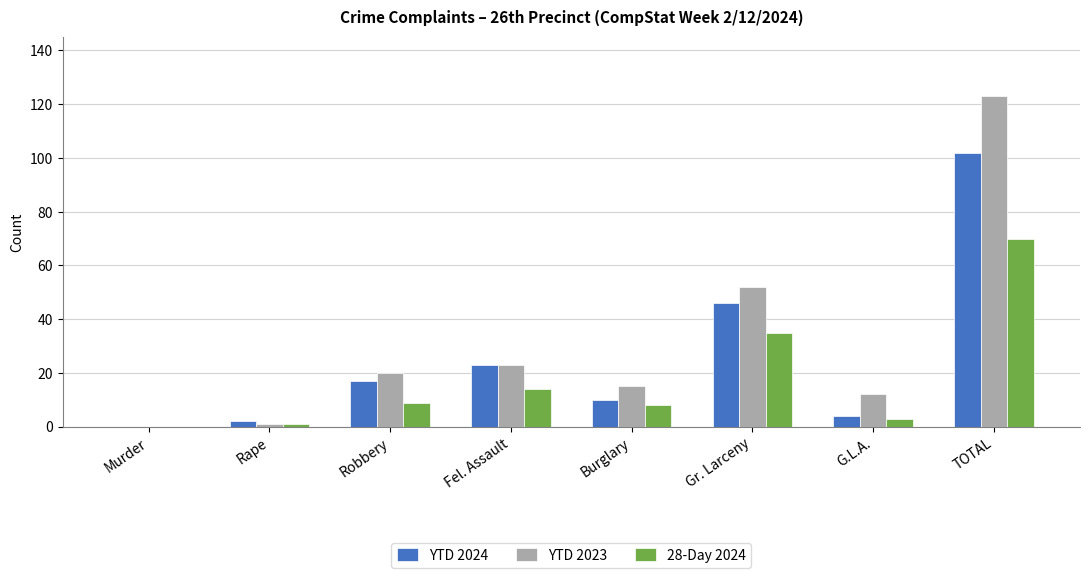

What is the average value of the YTD 2023 series?

31